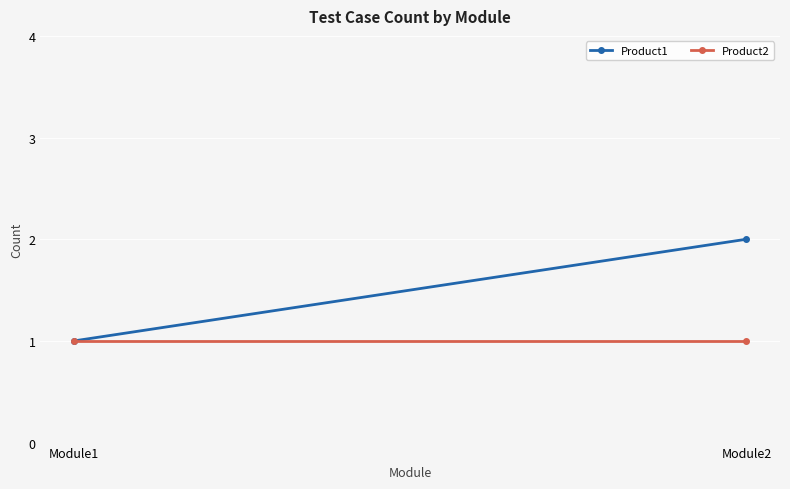

The Product1 series shows 1 at Module2. True or false?

False